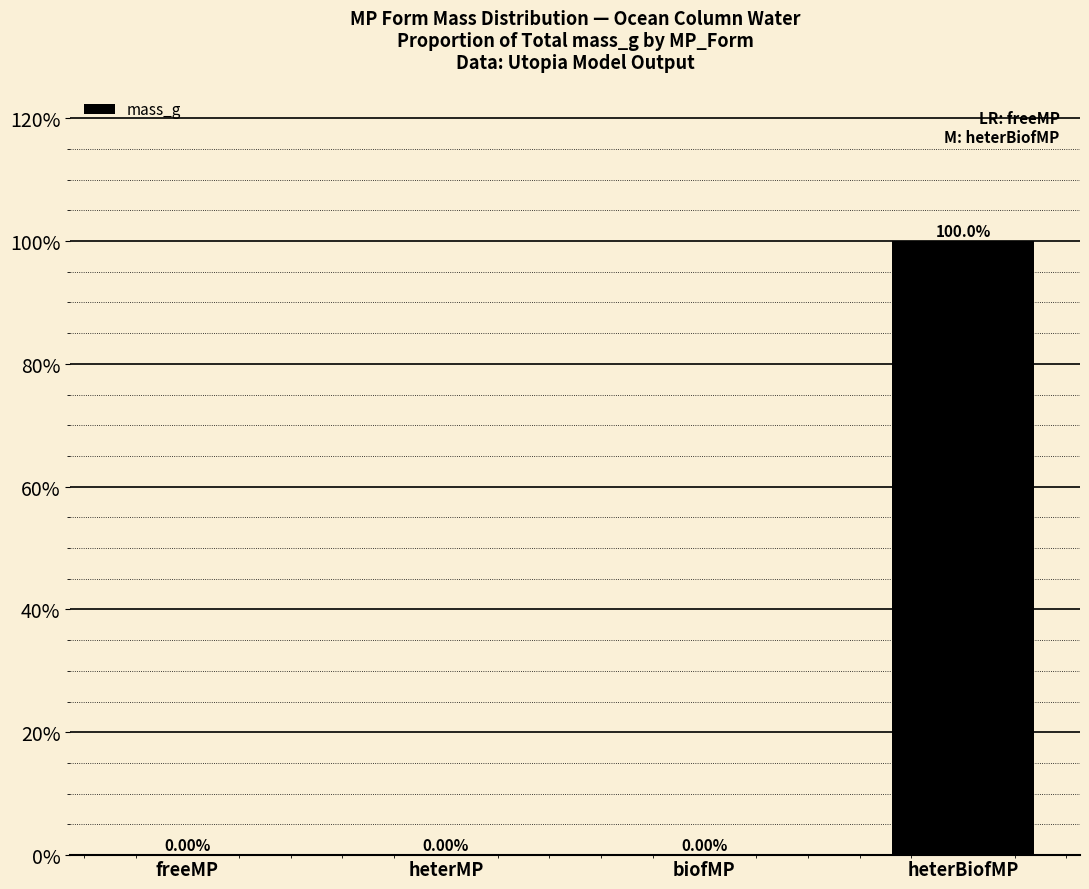

Where is the data nearest to the value 49?

heterMP